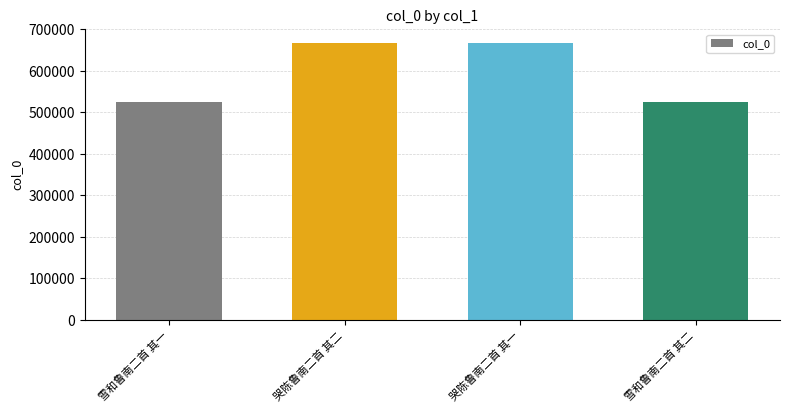

Are the bars grouped side by side (vs. stacked)?

No